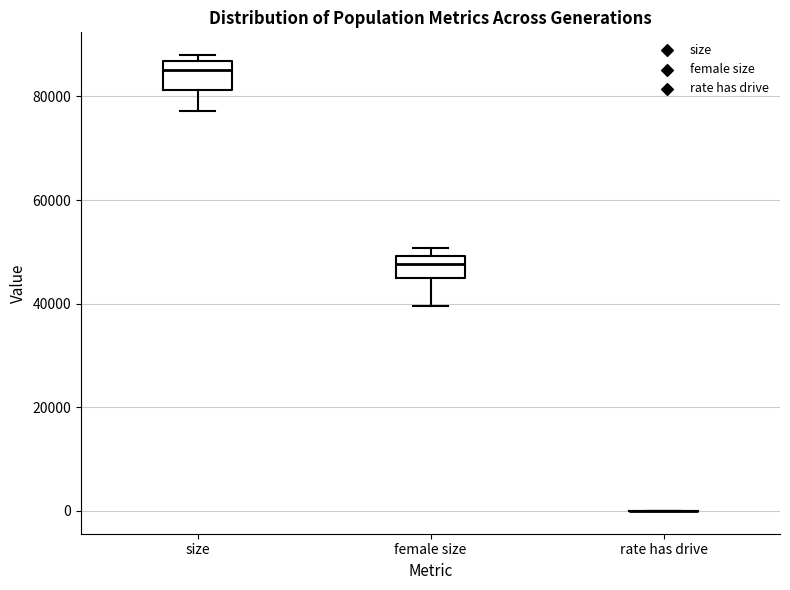

Reading left to right, read every box against the y-axis: the position of its median line, the range the box covers, and the ends of its whiskers. The values are not printed on the chart, so give them approximately, as read against the axis.

size: median 86000 (just below the box's upper edge), box 82000 to 86000, whiskers 78000 to 88000
female size: median 48000, box 44000 to 50000, whiskers 40000 to 50000 (just above the box's upper edge)
rate has drive: box collapsed to a line at 0, whiskers 0 to 0